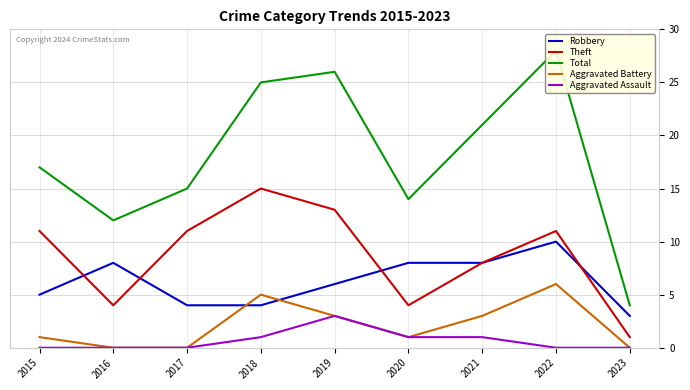

How many values in Aggravated Battery are above zero?

6